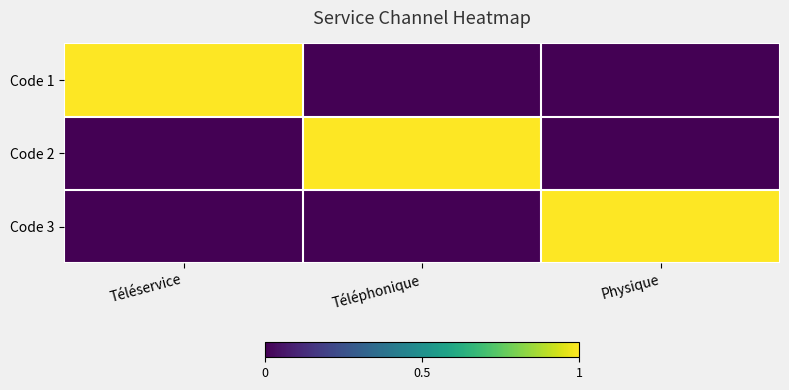

Which series has the largest total across all categories?

Code 1